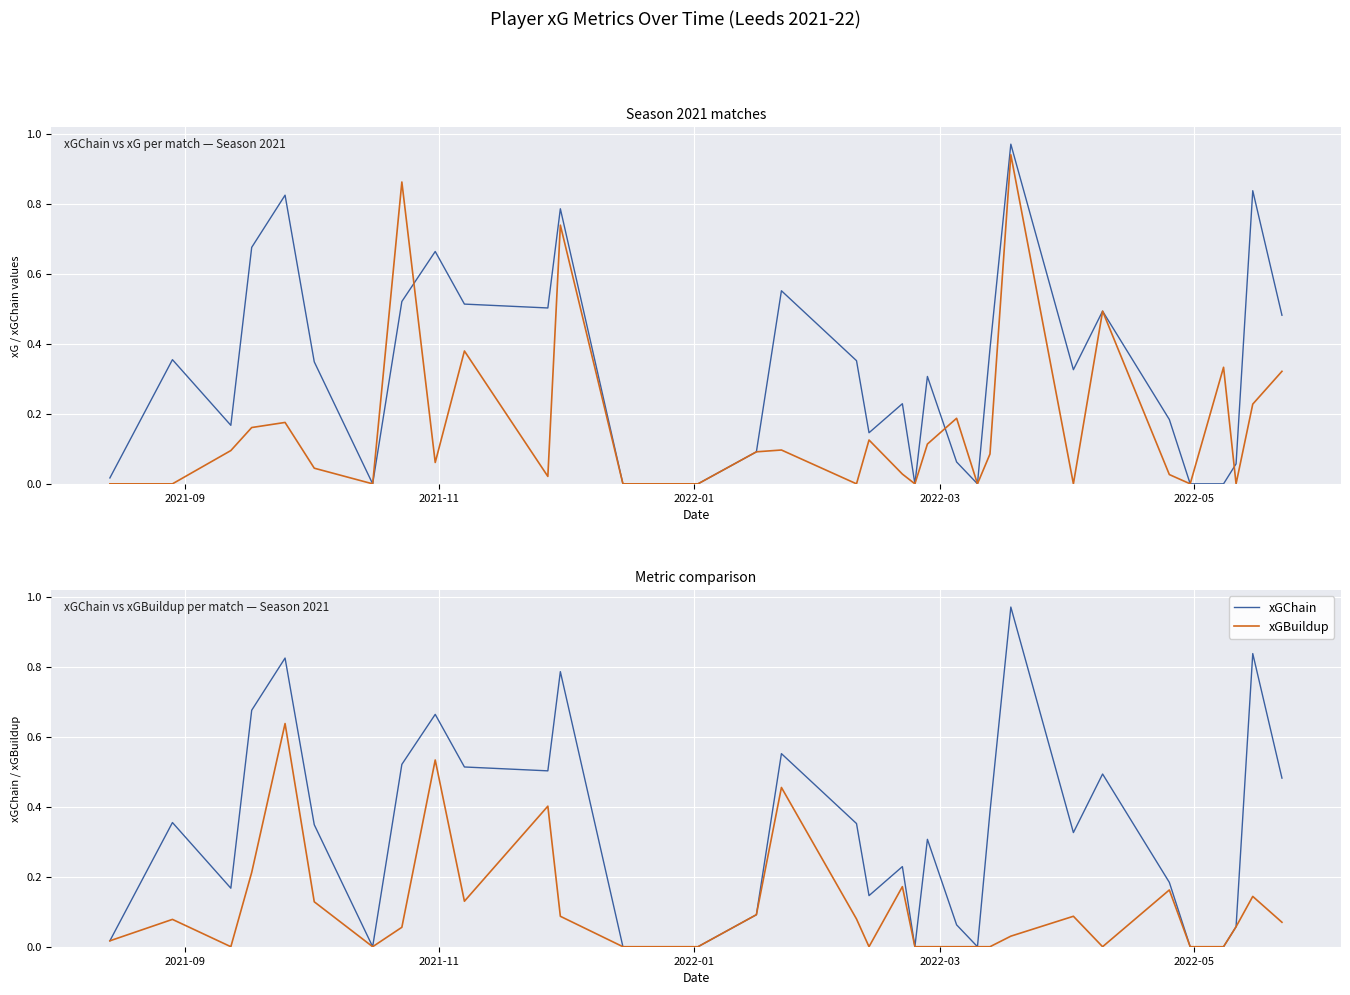

True or false: xG has more than 0 points higher than both neighbors.

True